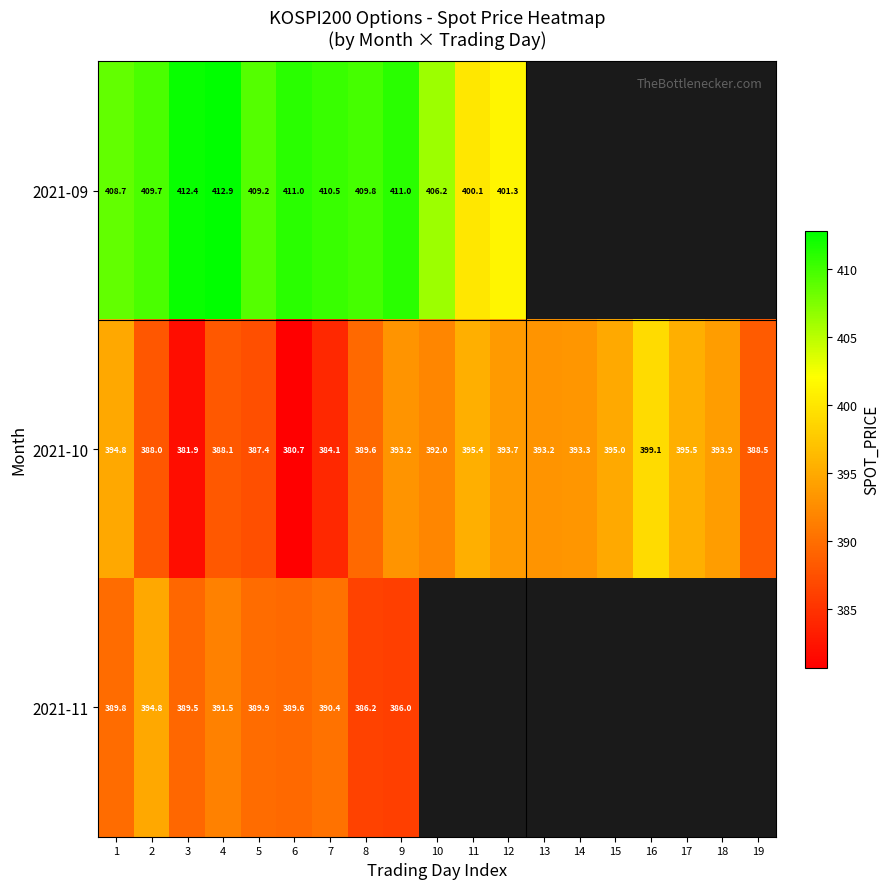

What is the difference between the second highest and second lowest values in the 2021-10 series?

13.6